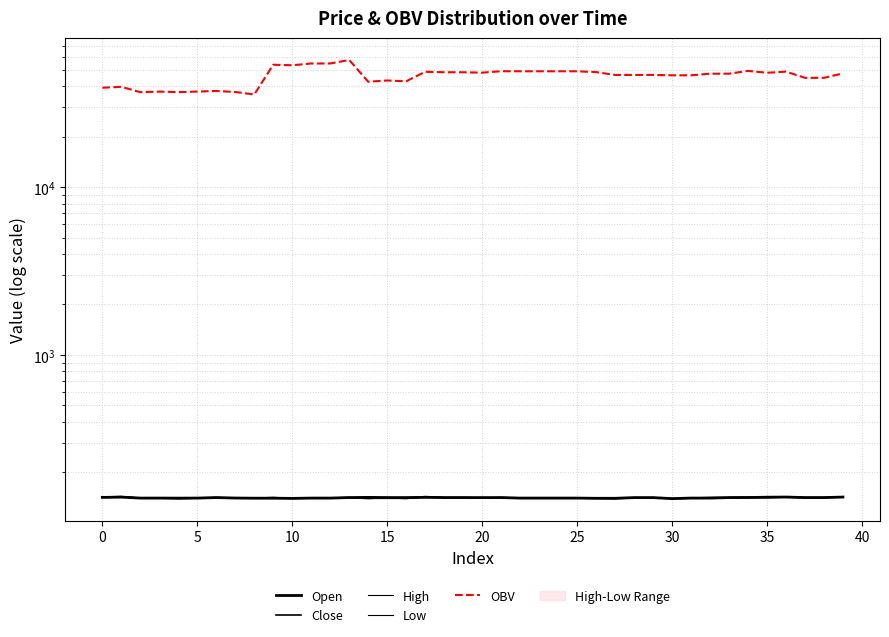

How many data points in Close are above 140?

21